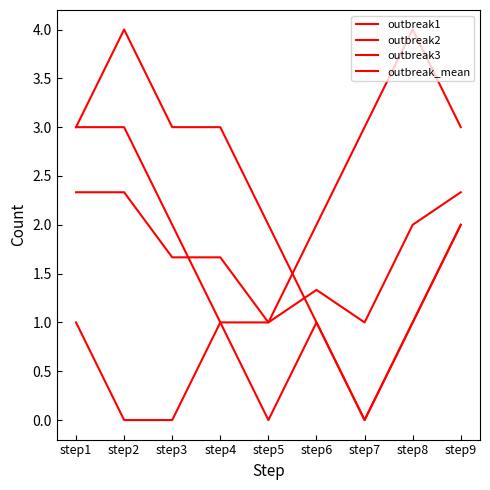

Is it true that outbreak1 equals 3.0 at step7?

True